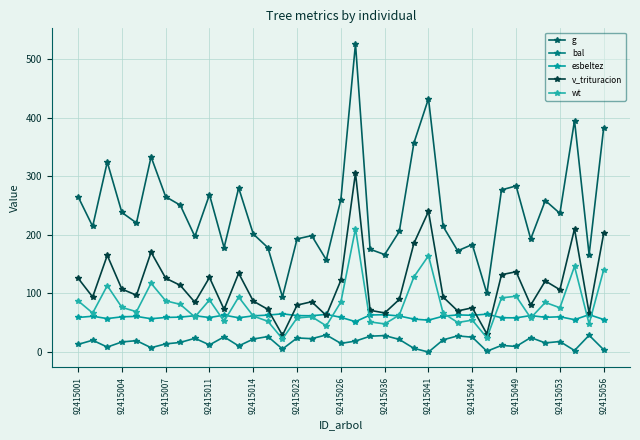

What is the lowest value of the v_trituracion series?

28.7